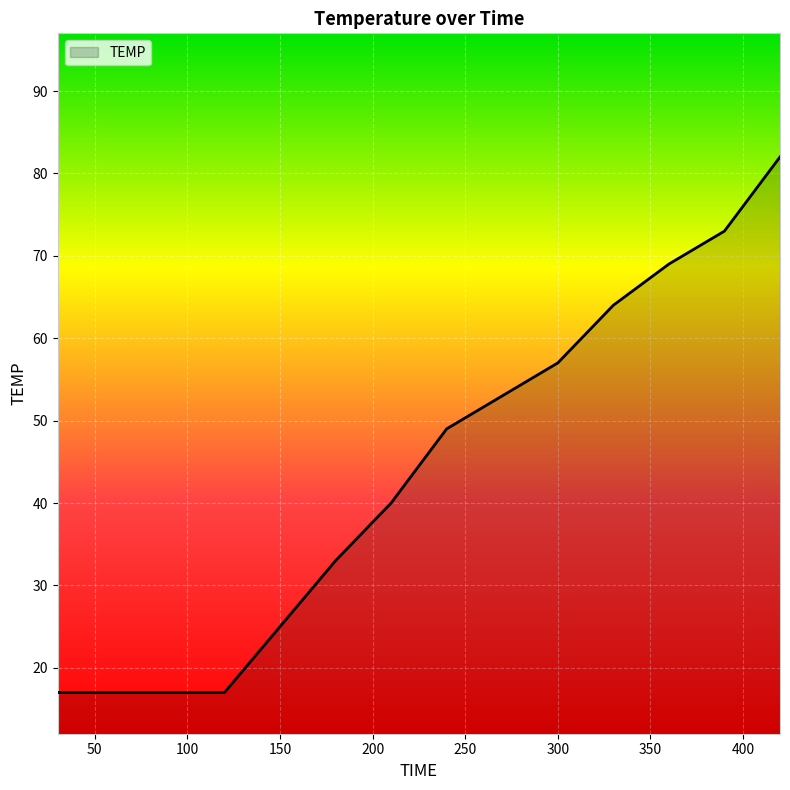

What is the difference between the maximum and minimum values?

65